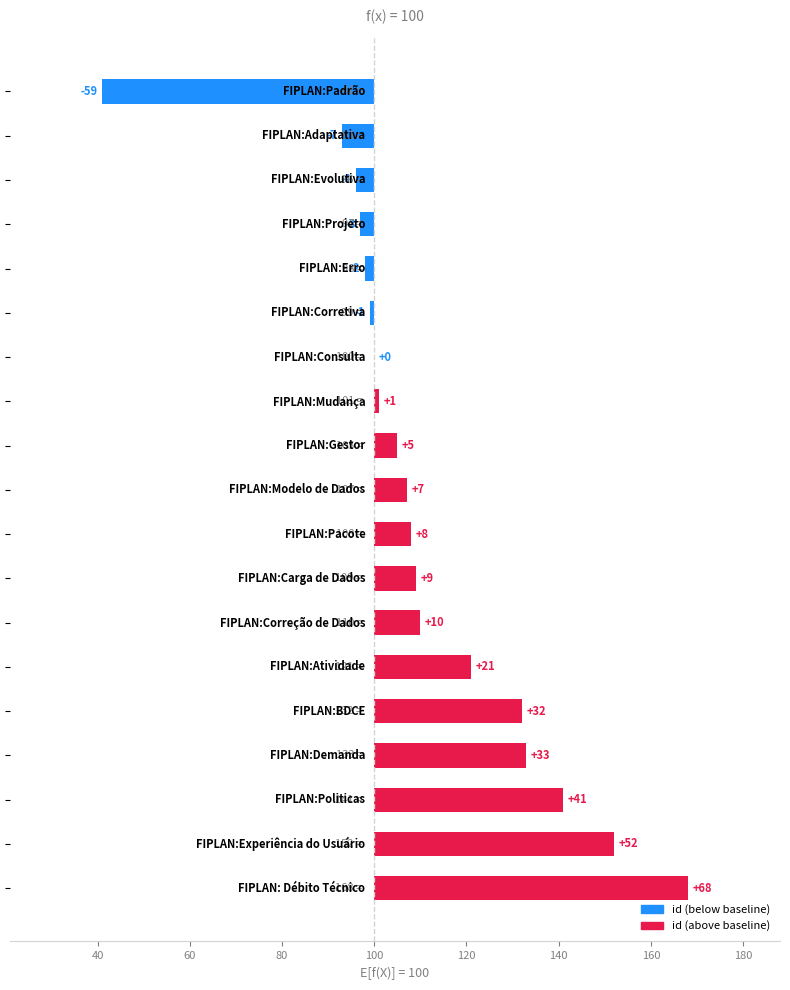

True or false: the data shows -1 at 120.

True